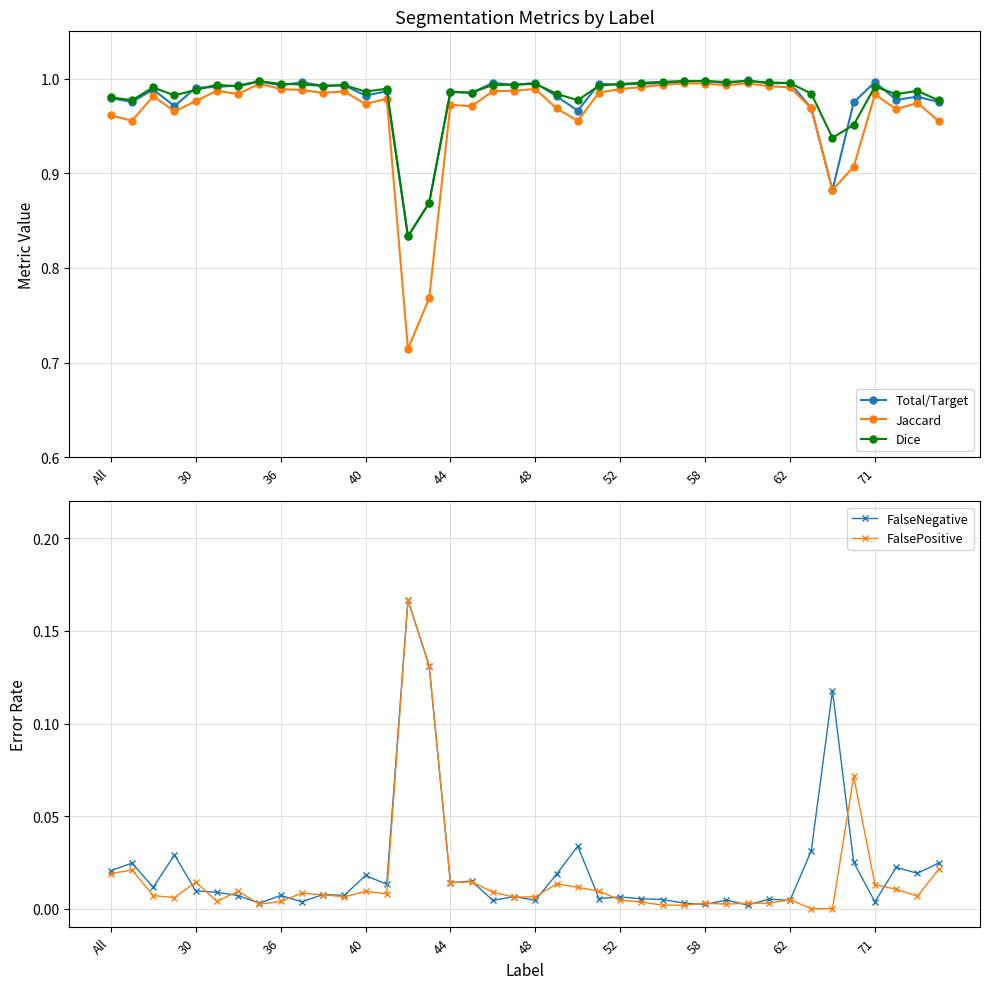

Between 25 and 26, which series saw the biggest shift?

Jaccard